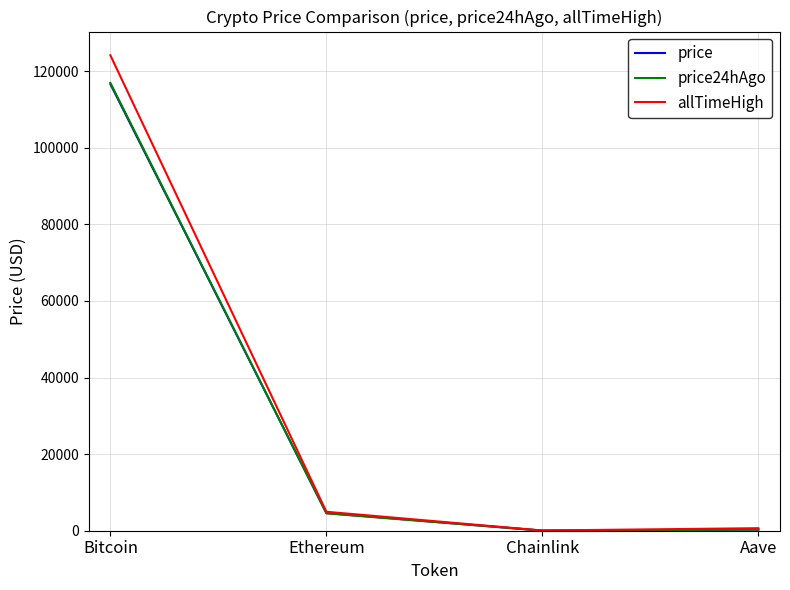

Which category has the highest value in the allTimeHigh series?

Bitcoin